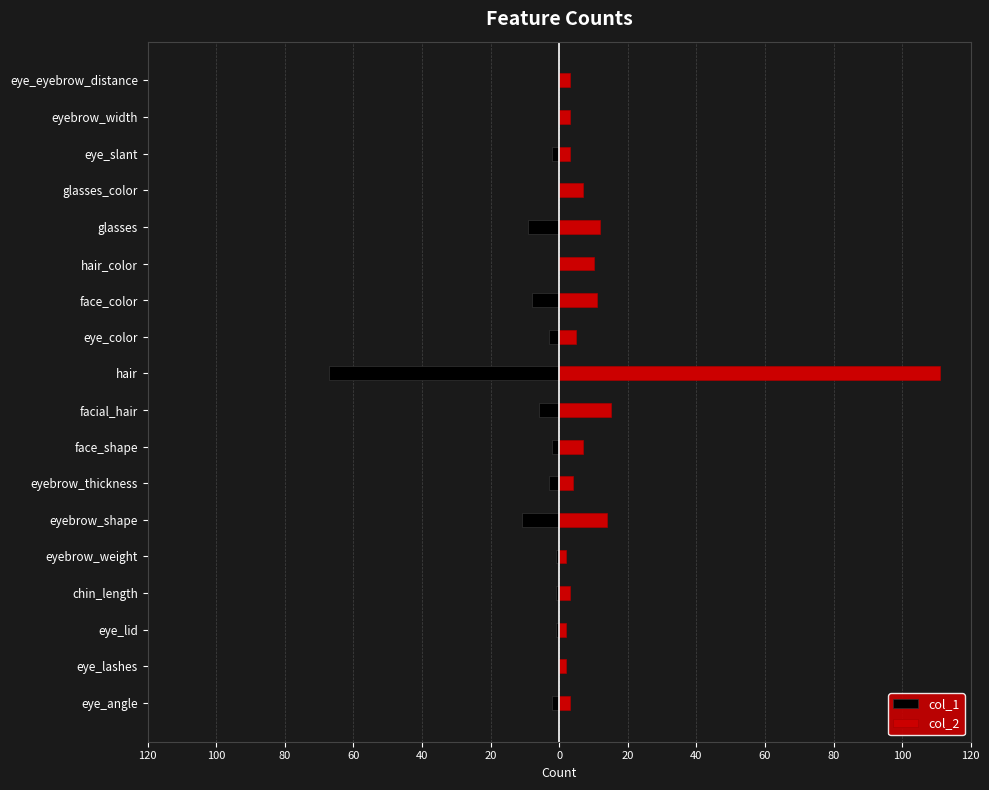

What is the total value across all series at 20?

3